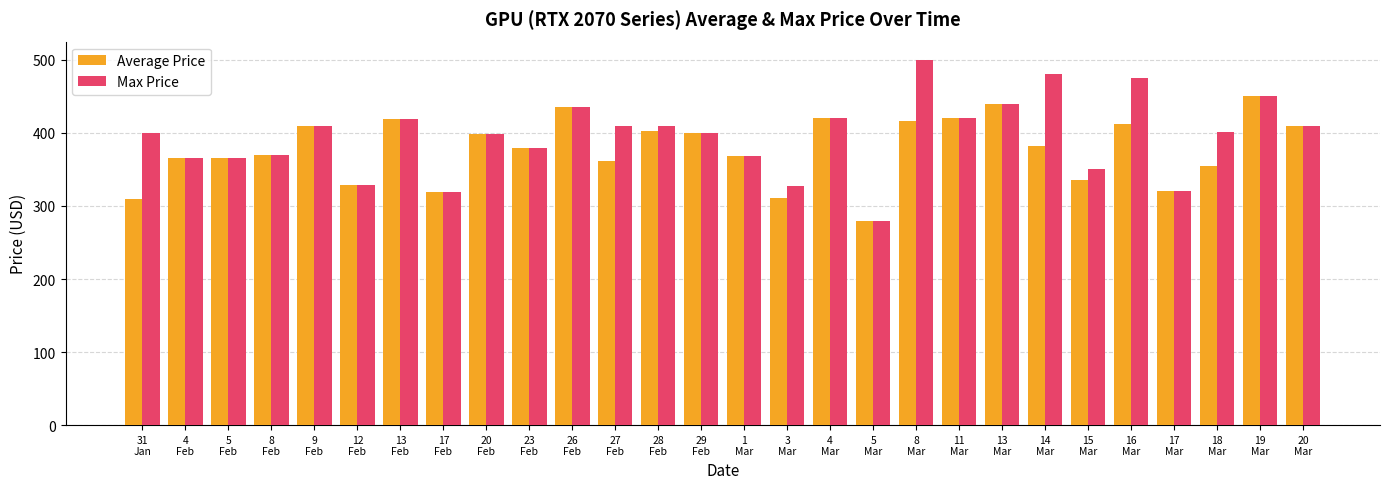

Which series has the largest range (max minus min)?

Max Price